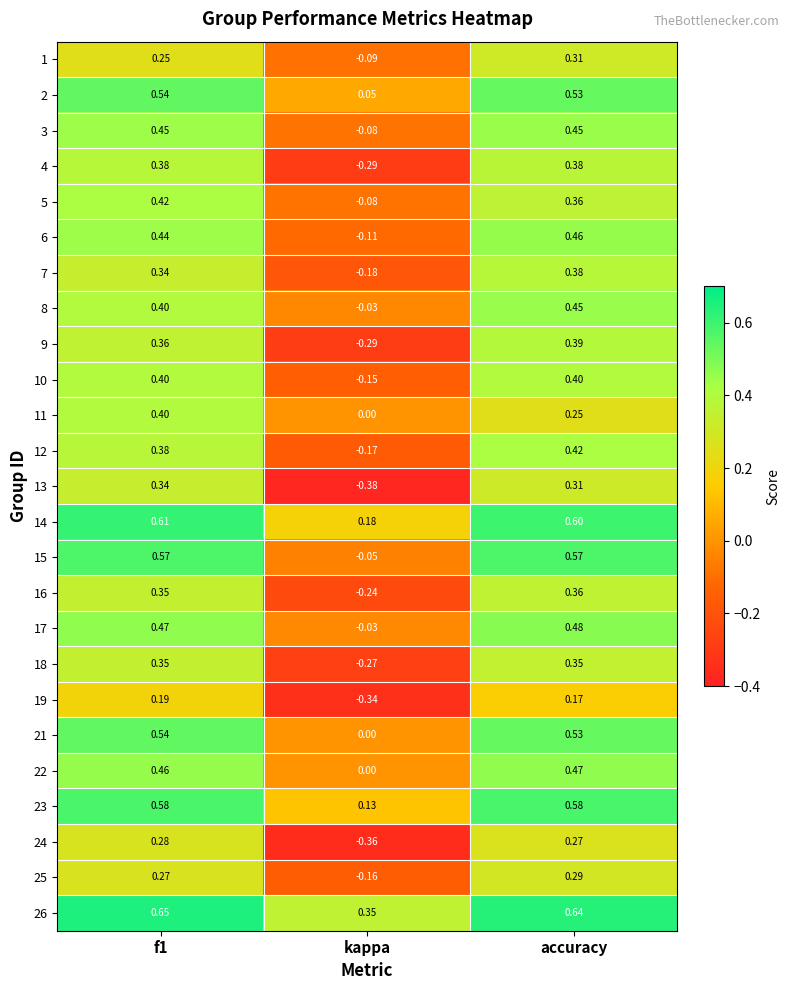

Is the value of 15 at f1 greater than the value of 4 at kappa?

Yes